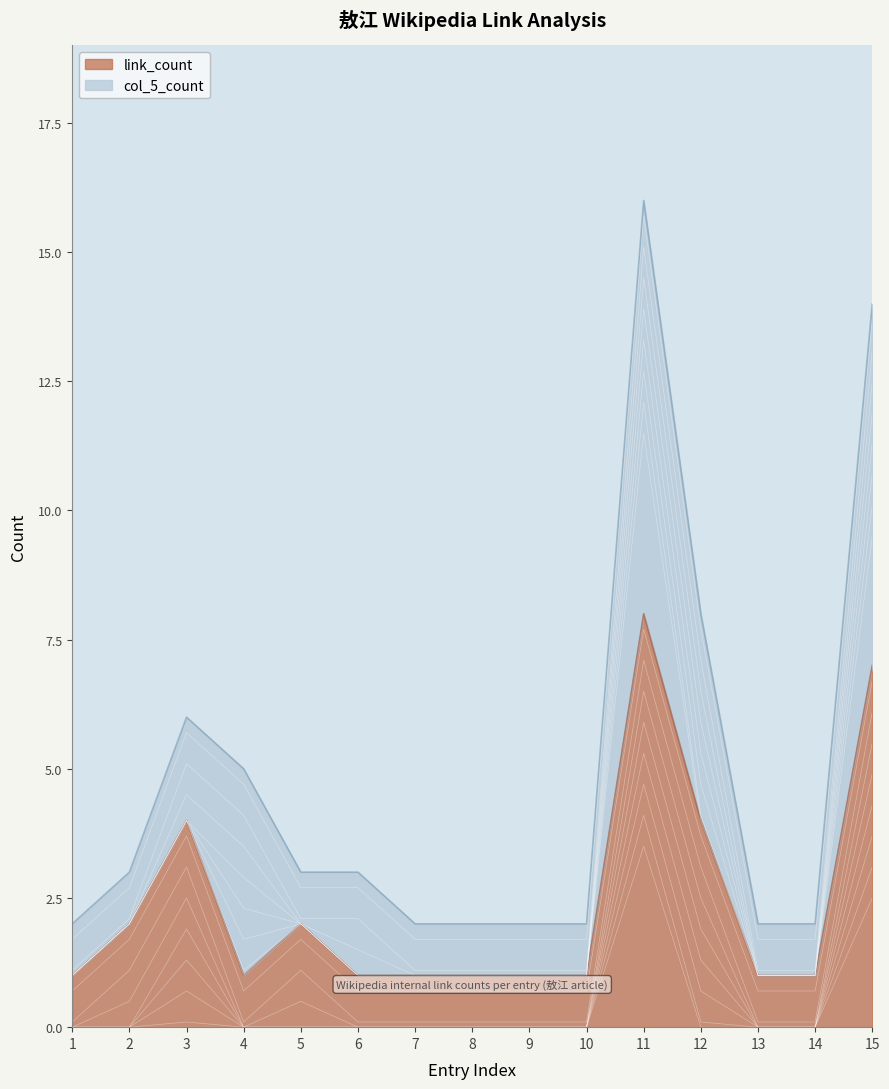

What is the approximate value of link_count at 3?

4